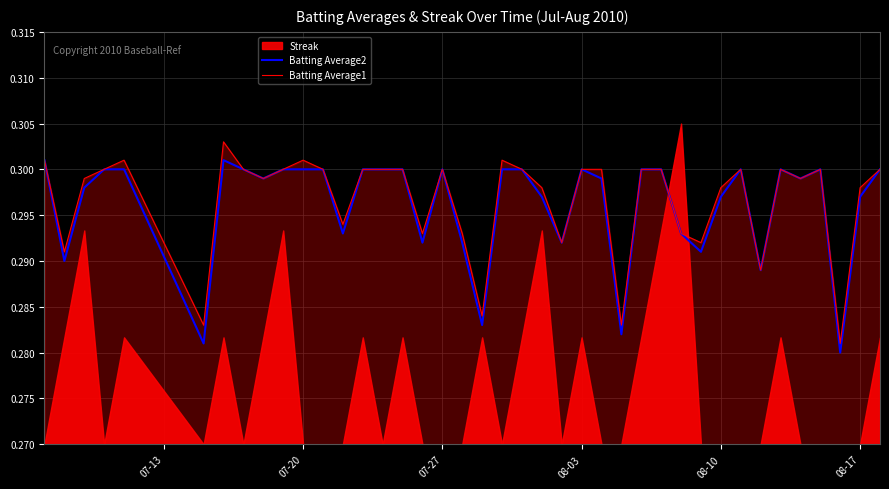

Count the number of categories in the chart.

40